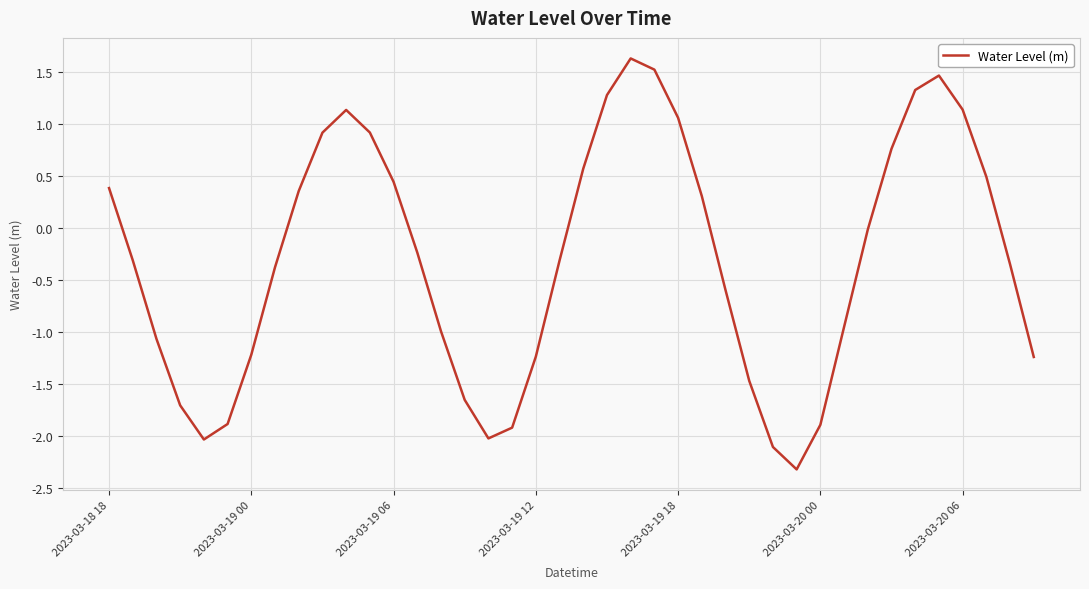

What is the maximum value shown in the chart?

1.6